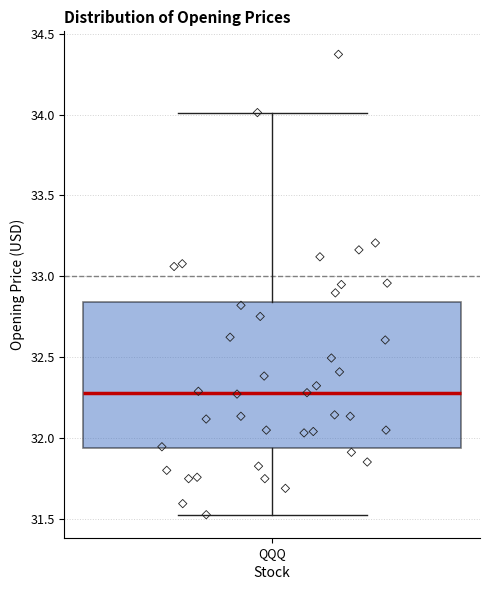

Transcribe this box plot: give where the median line is, the range the box spans, and where the two whiskers end, as read against the y-axis. The values are not printed on the chart, so give them approximately, as read against the axis.

median 32.30, box 31.95 to 32.85, whiskers 31.55 to 34.00